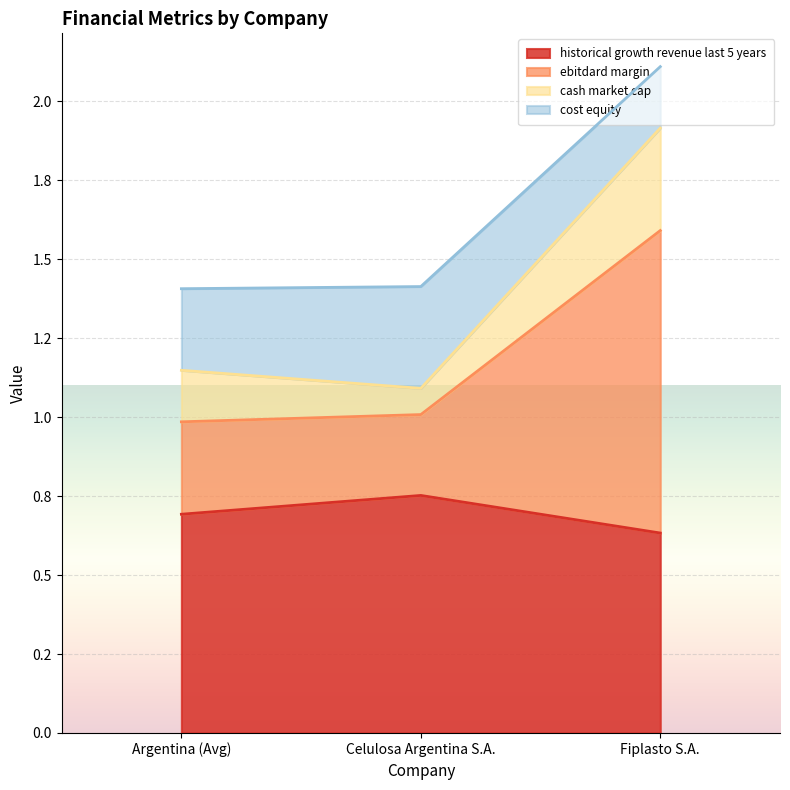

What are all the series names shown in the legend?

historical growth revenue last 5 years, ebitdard margin, cash market cap, cost equity